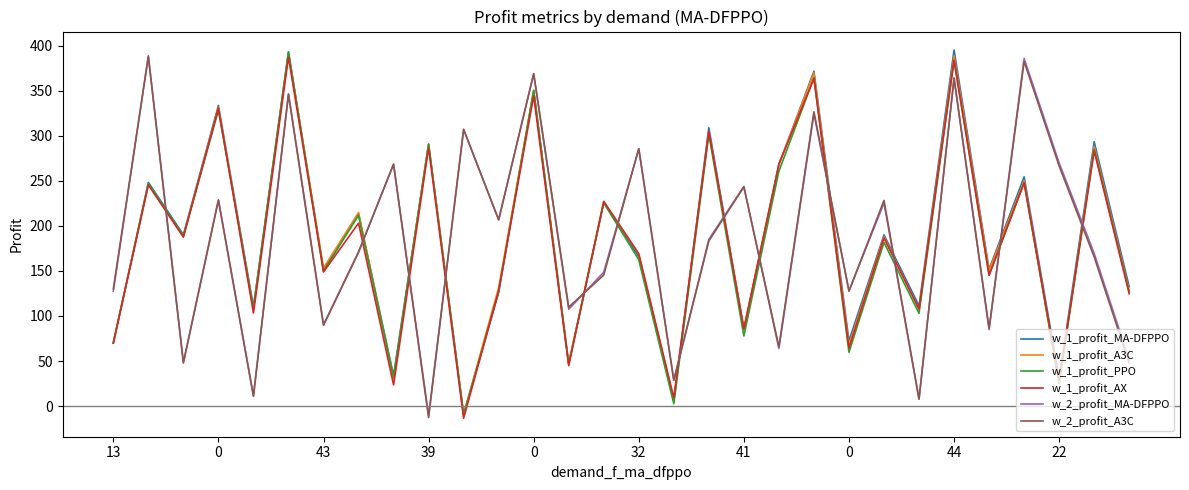

What is the greatest value displayed?

395.2